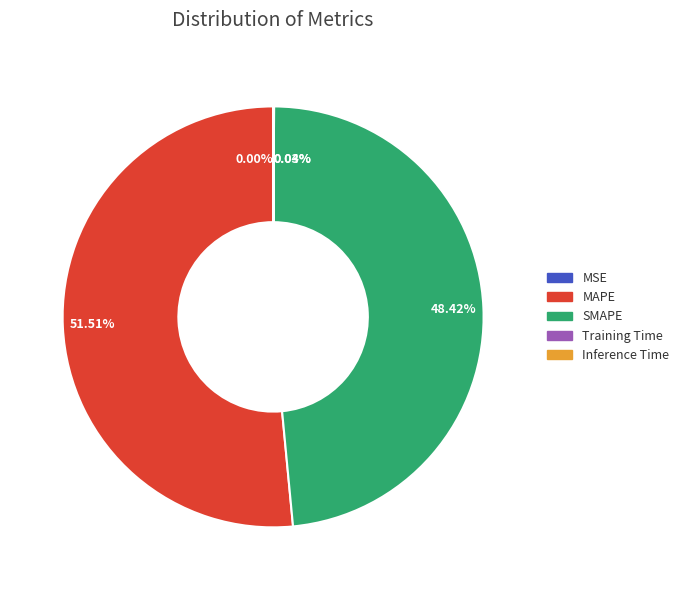

Is there any slice that represents more than half of the pie?

Yes